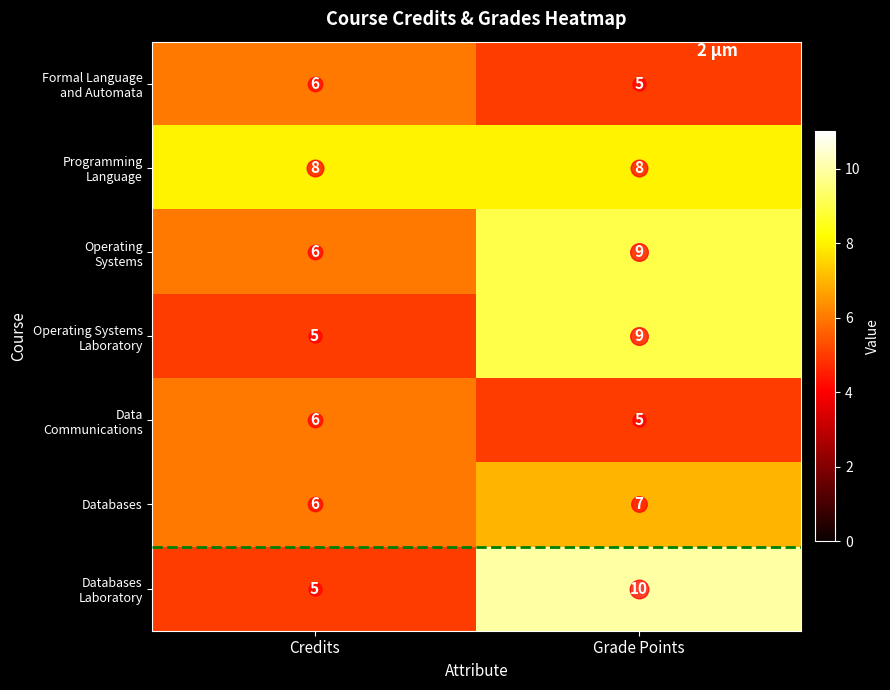

What is the total value across all series at Credits?

42